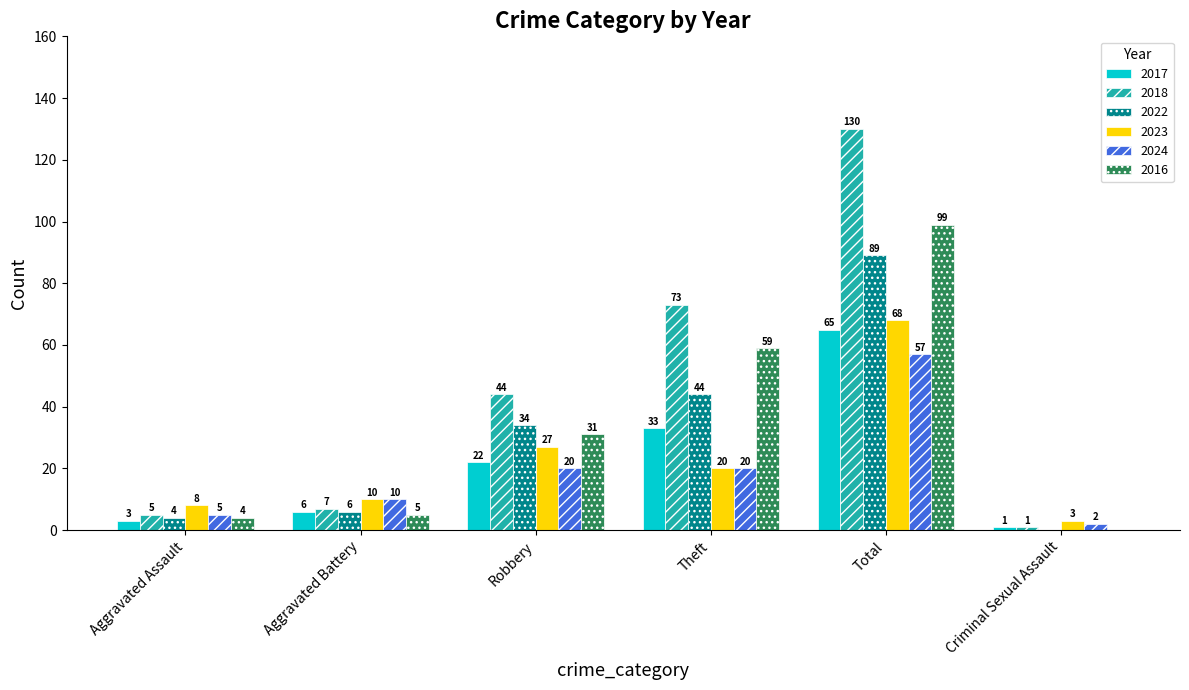

Which series has the largest total across all categories?

2018